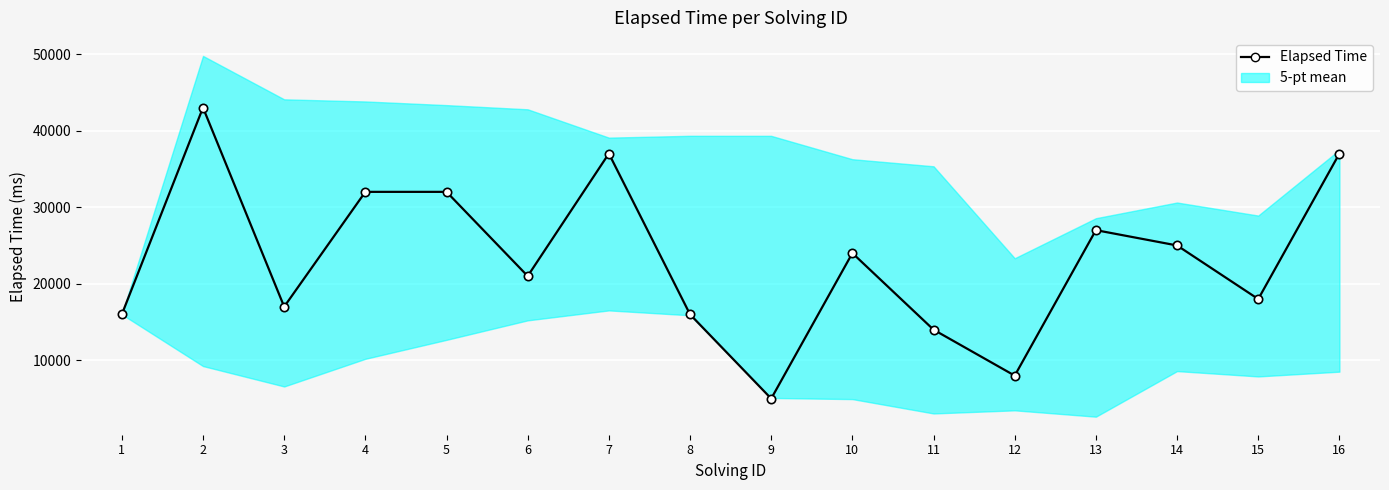

Rank the categories by value from lowest to highest.

9, 12, 11, 1, 8, 3, 15, 6, 10, 14, 13, 4, 5, 7, 16, 2